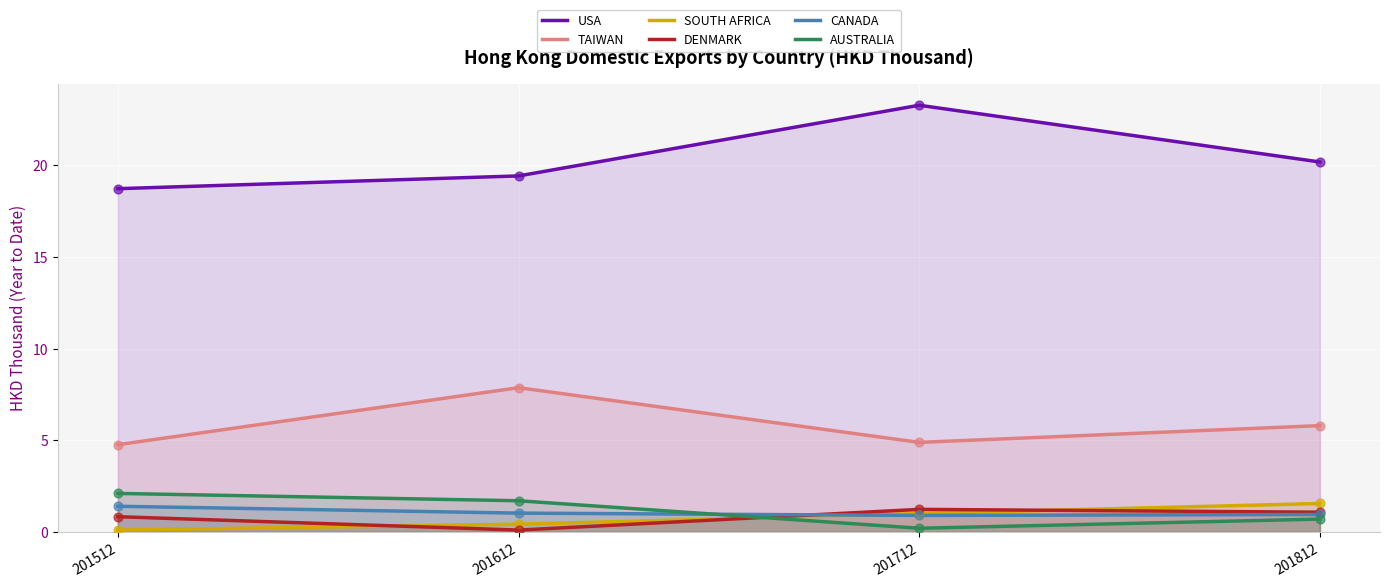

At which category is the sum across all series the highest?

201712